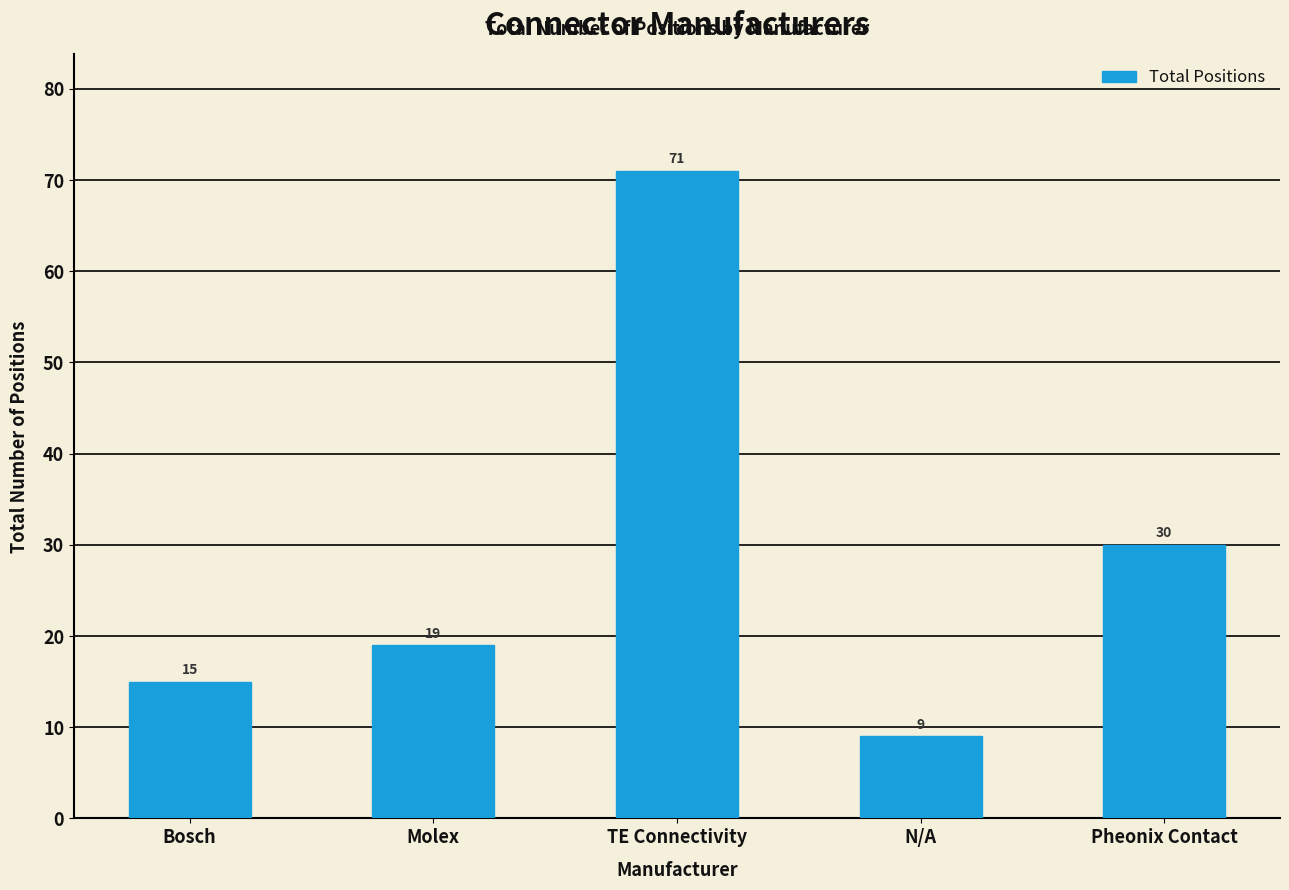

Where is the data nearest to the value 40?

Pheonix Contact